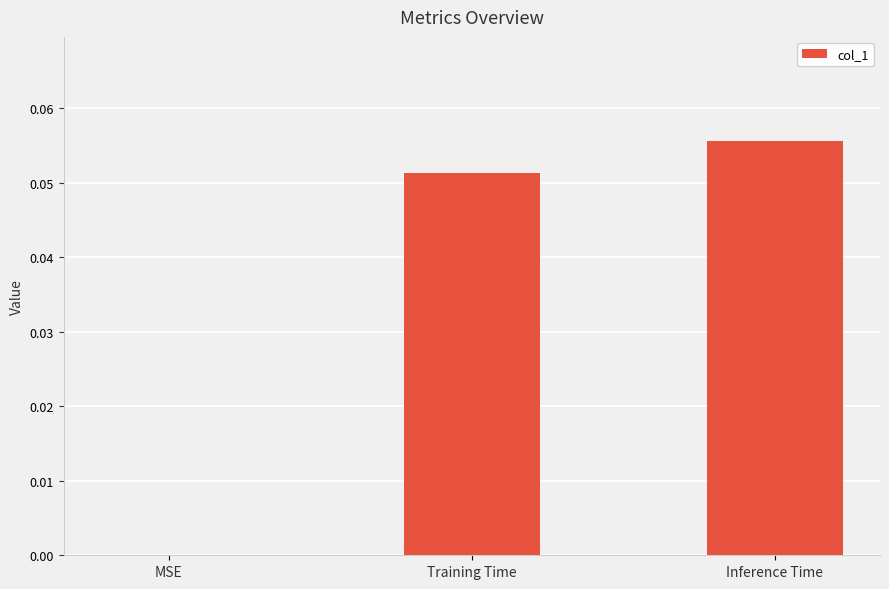

Which has a higher value, MSE or Inference Time?

Inference Time